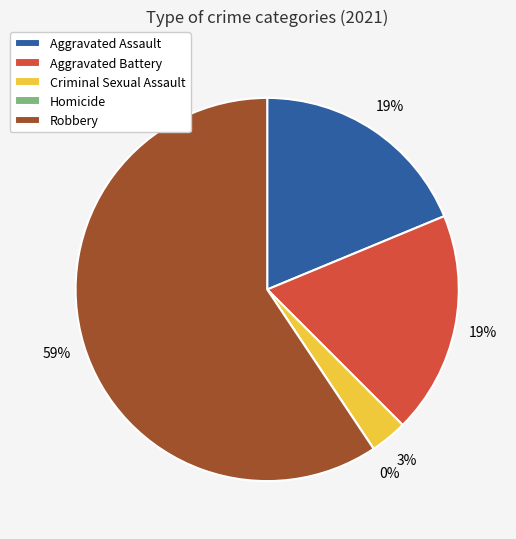

How many segments does this pie chart have?

5